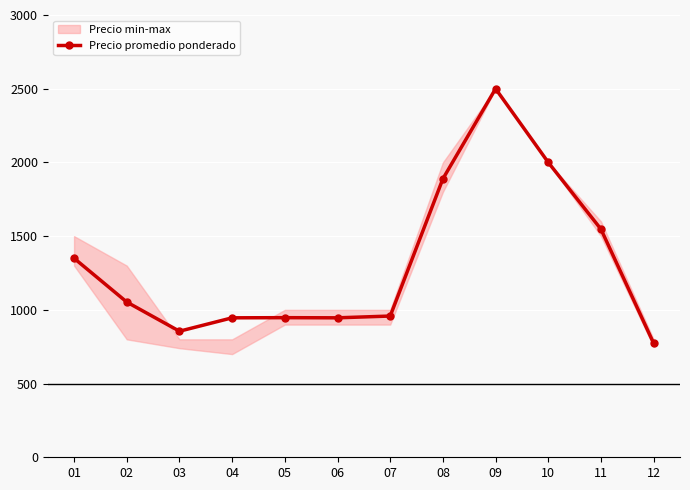

Reading left to right, what are all the values shown in this chart?

1350	1053	855	946	947	946	958	1889	2500	2000	1547	773